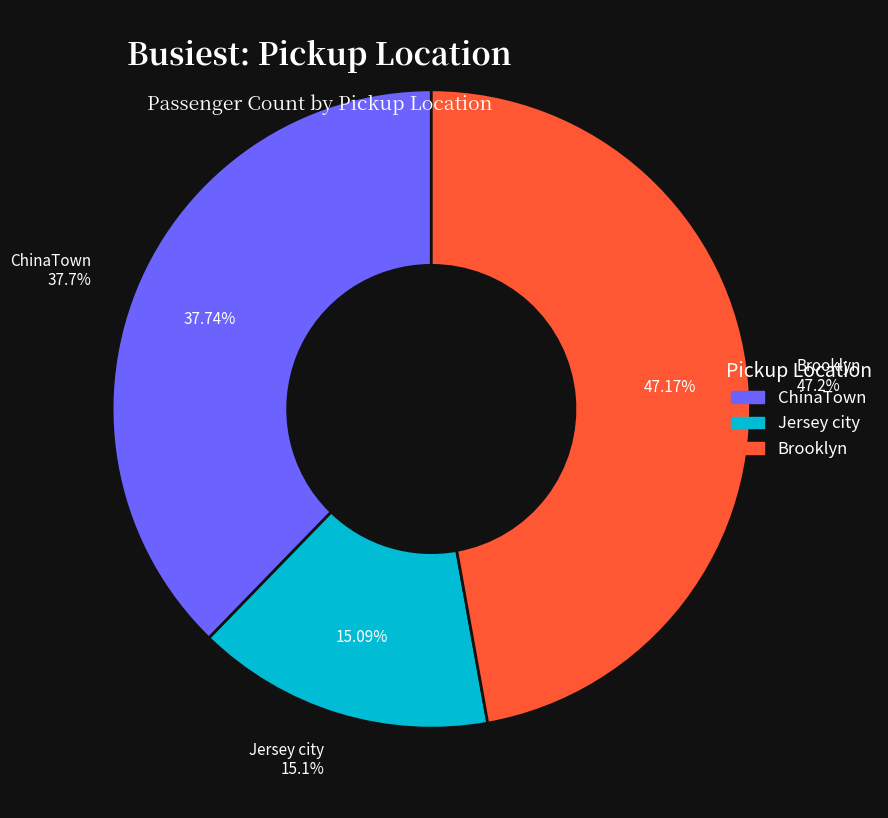

Is it true that Parsippany is 7% of the pie?

False